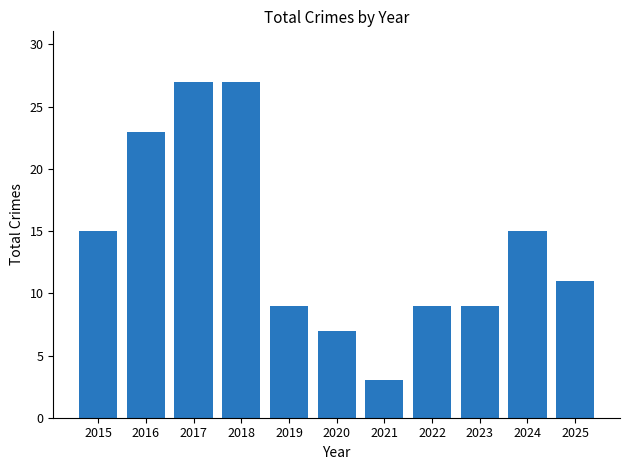

Is it true that the value at 2018 is 27?

True